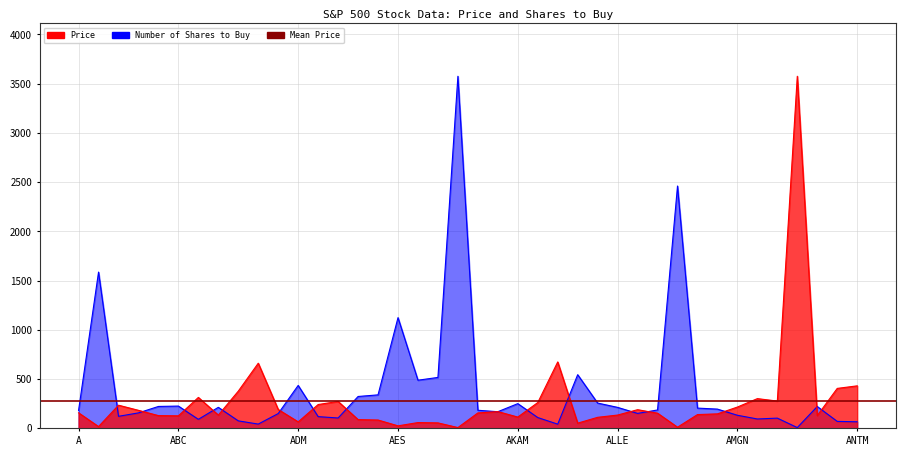

How many intersections are there between Number of Shares to Buy and Price?

17